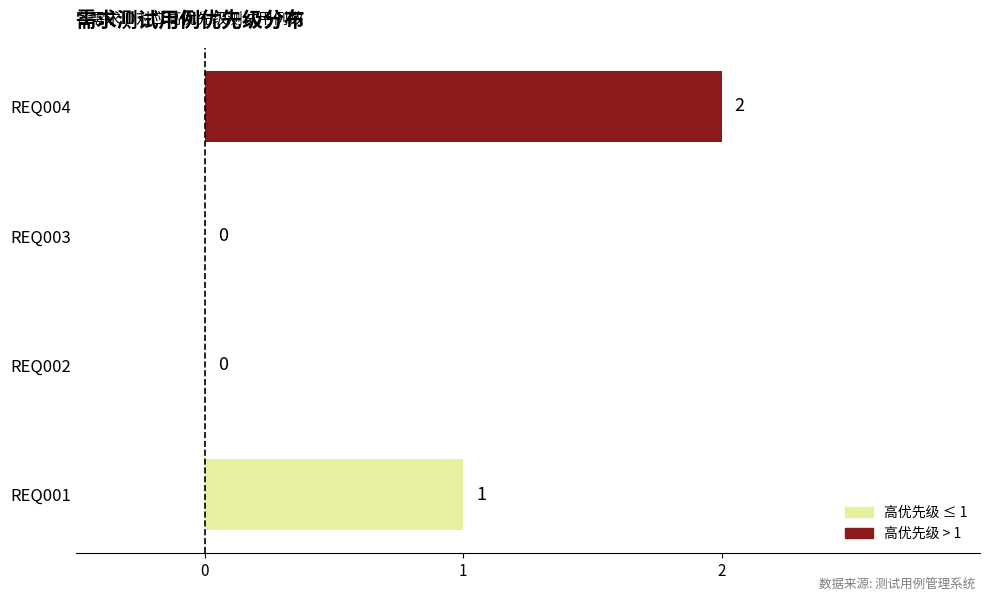

Which has a higher value, REQ004 or REQ002?

REQ004